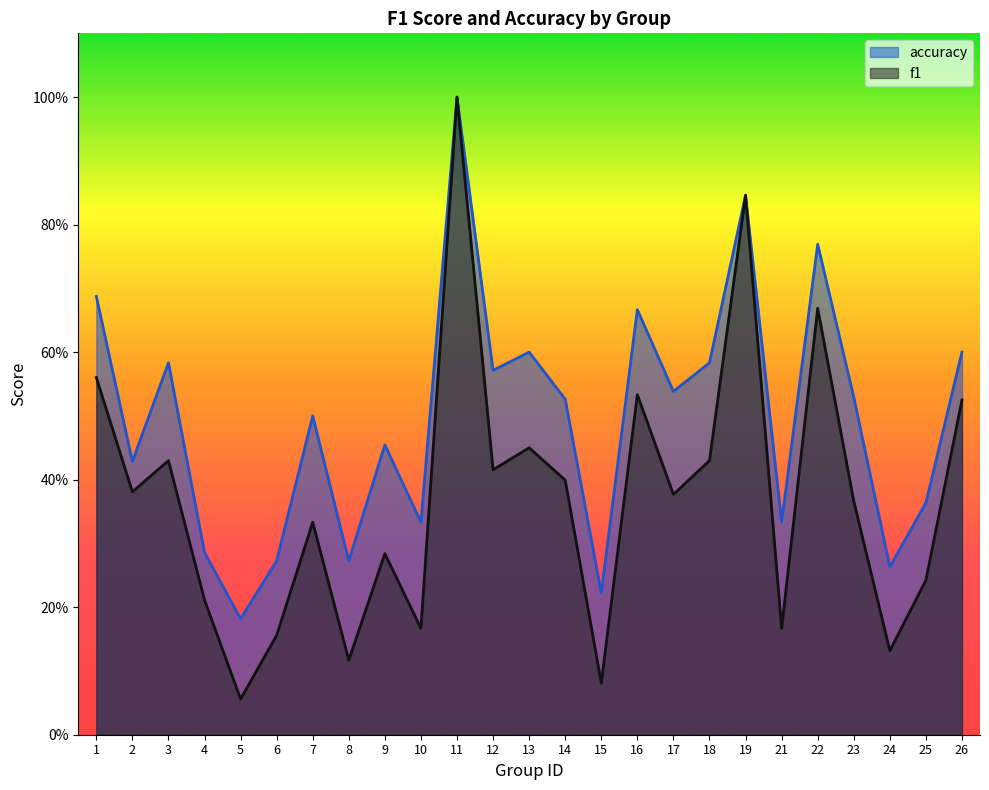

What is the difference between the highest and lowest values at 15?

0.1